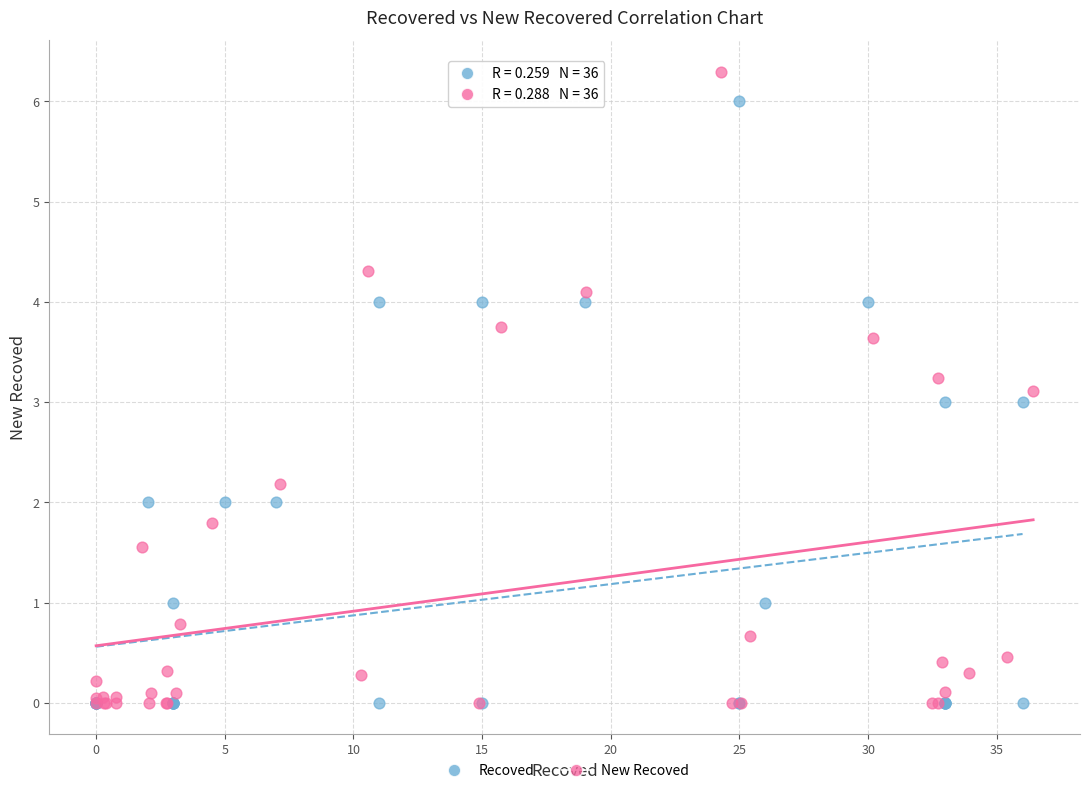

Which series has the largest Y range (max minus min)?

New Recoved